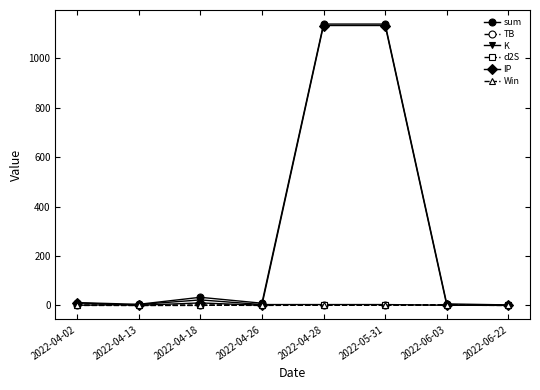

True or false: K has more than 0 interior local peaks.

True